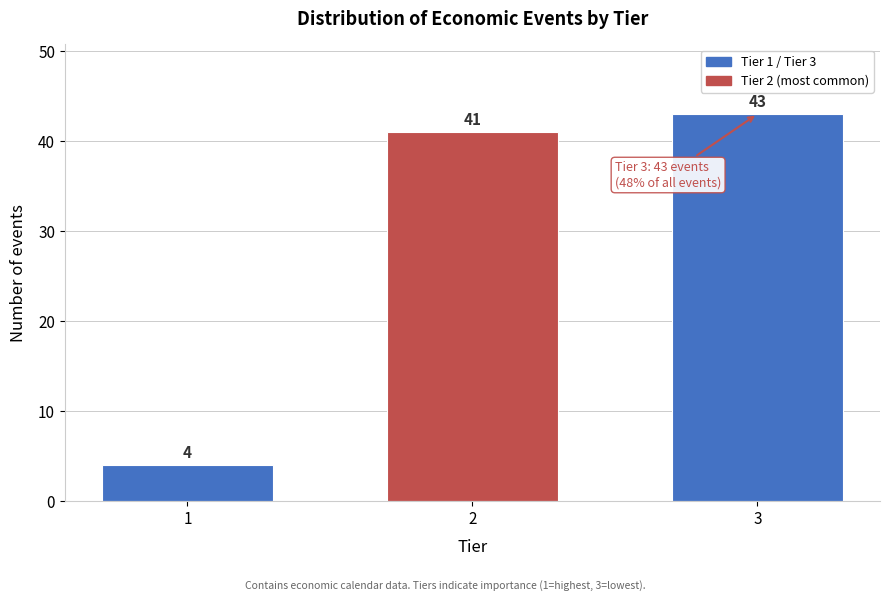

Reading left to right, transcribe all the data shown in this chart.

4	41	43